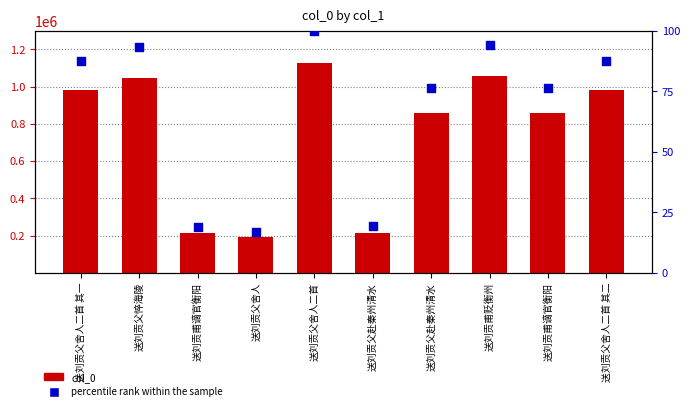

Is the value of percentile rank within the sample at 送刘贡父舍人 greater than the value of col_0 at 送刘贡父赴秦州清水?

No